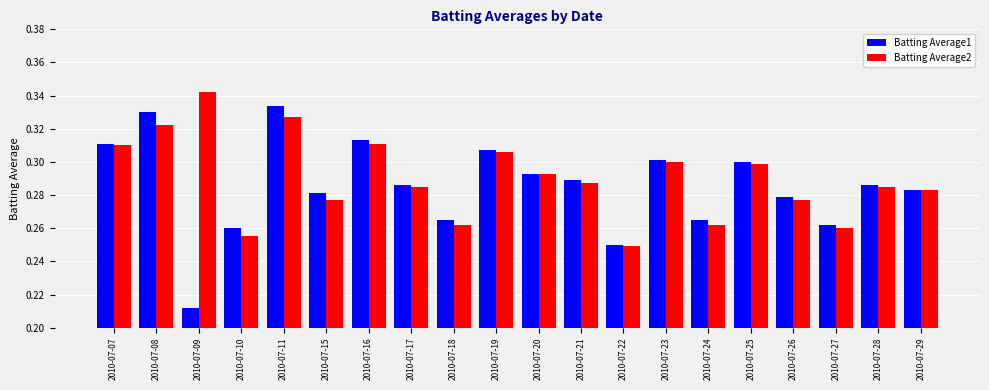

Which series has the largest range (max minus min)?

Batting Average1